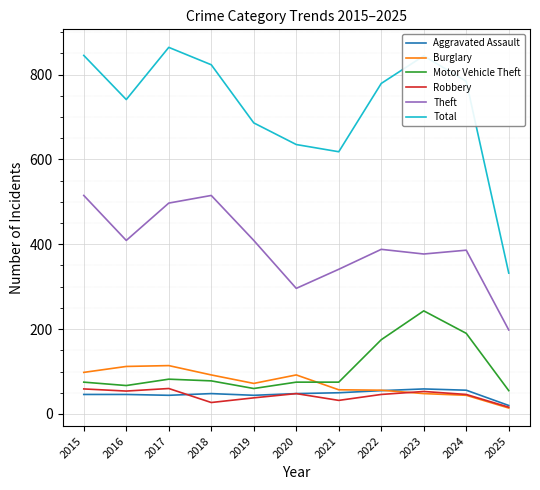

Which series has the widest spread of values?

Total